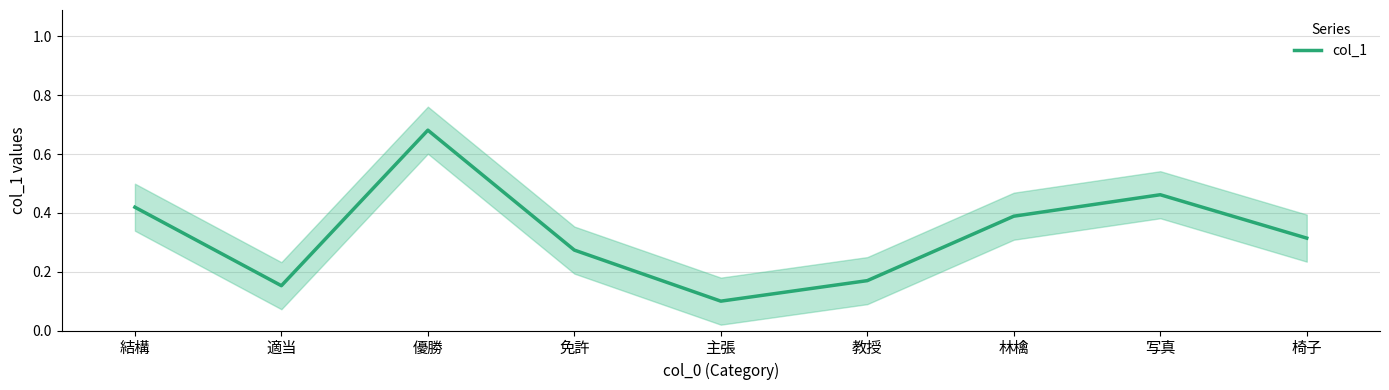

List the labels in order of value, smallest first.

主張, 適当, 教授, 免許, 椅子, 林檎, 結構, 写真, 優勝